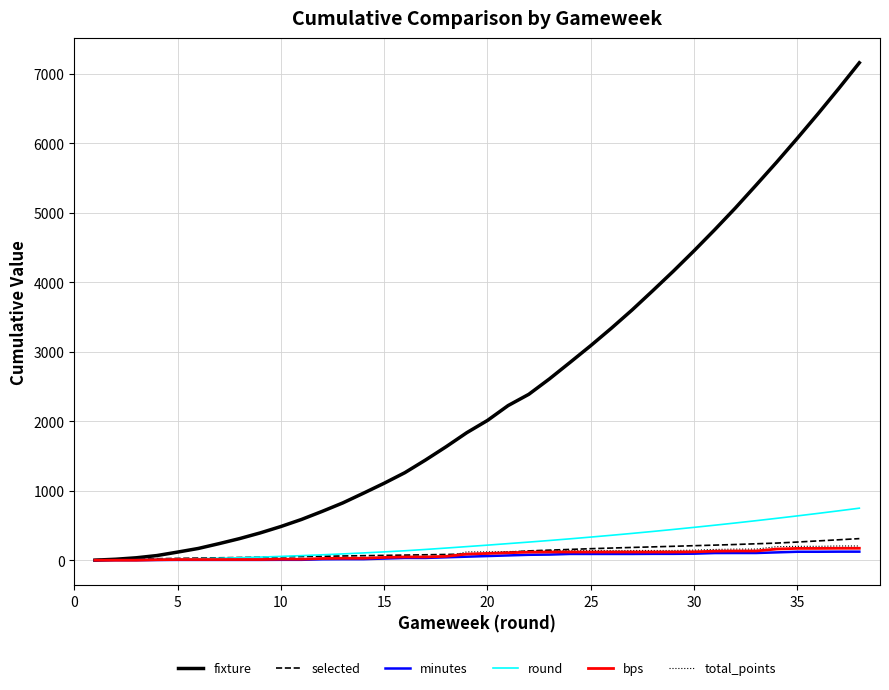

Which series has the largest range (max minus min)?

fixture